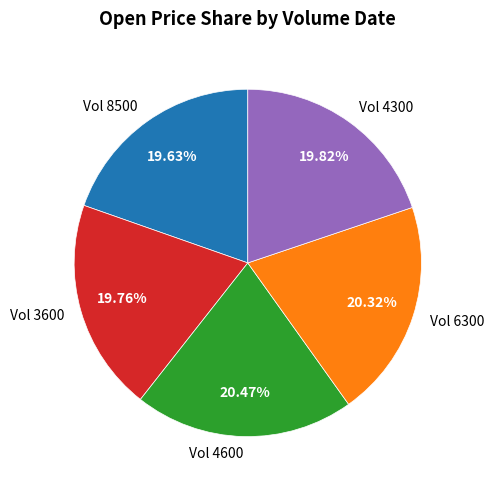

Approximately how many times larger is the value at Vol 3600 compared to Vol 8500?

1.0